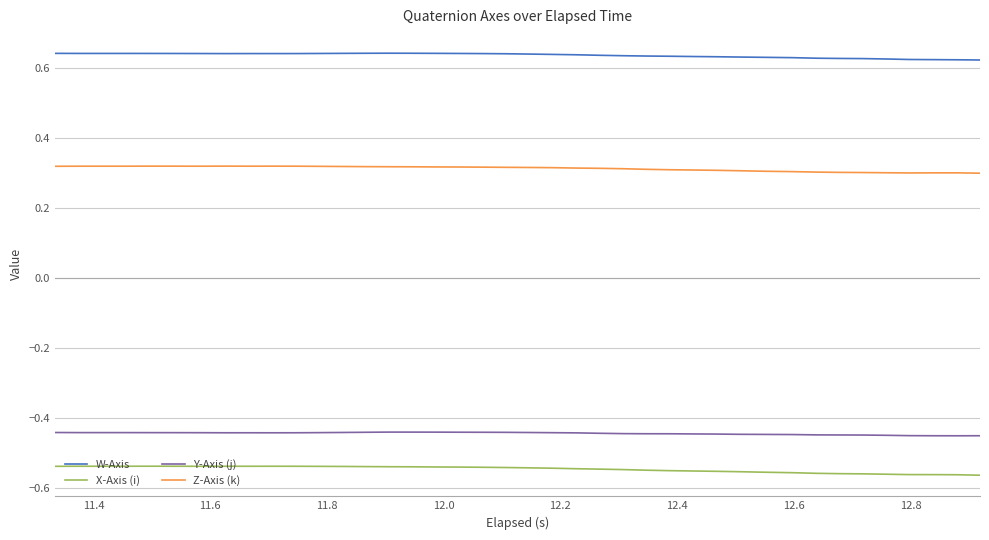

Does the chart display data point markers on the line(s)?

No